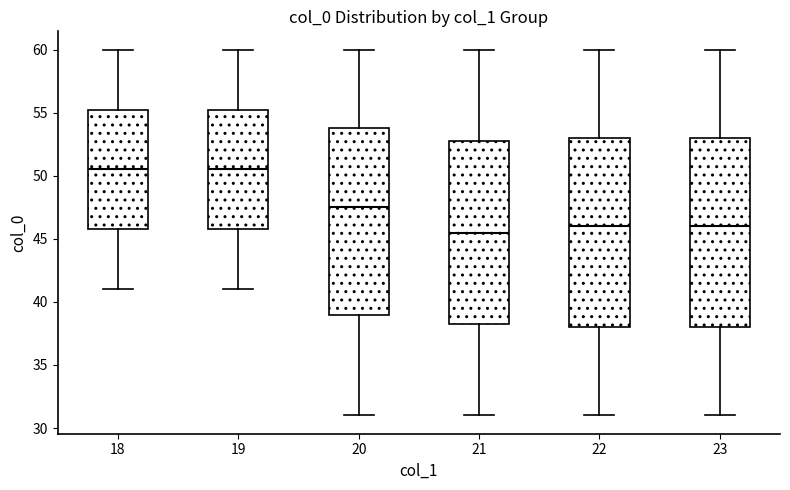

Where is the lower edge of the box at x = 23 on the y-axis? The values are not printed on the chart, so give them approximately, as read against the axis.

38.0